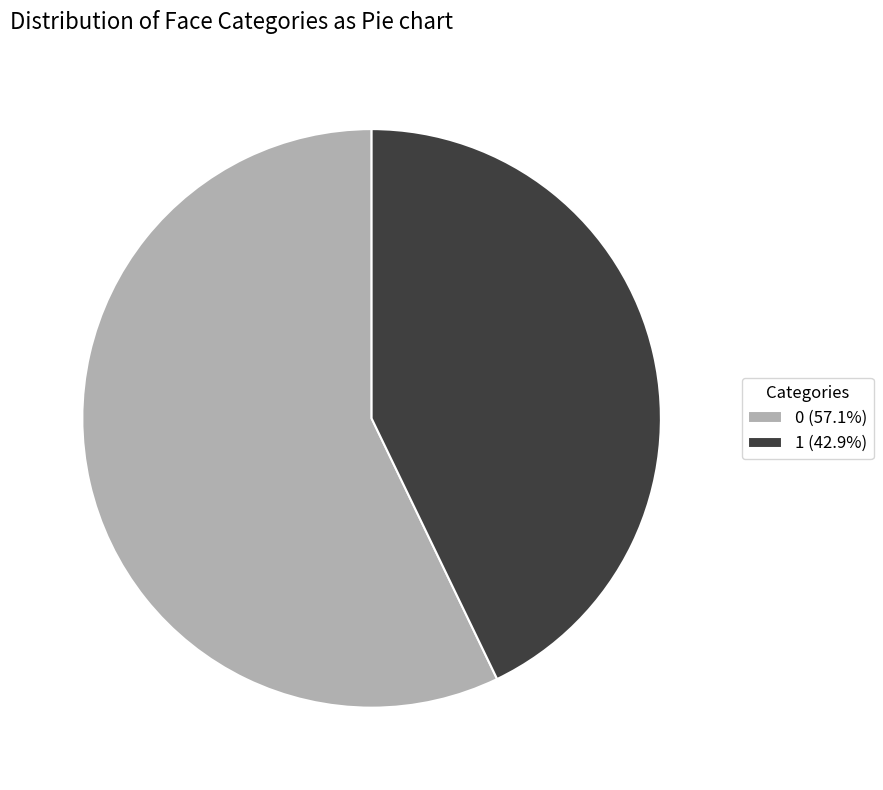

Is 1 (42.9%) the majority of the pie?

No